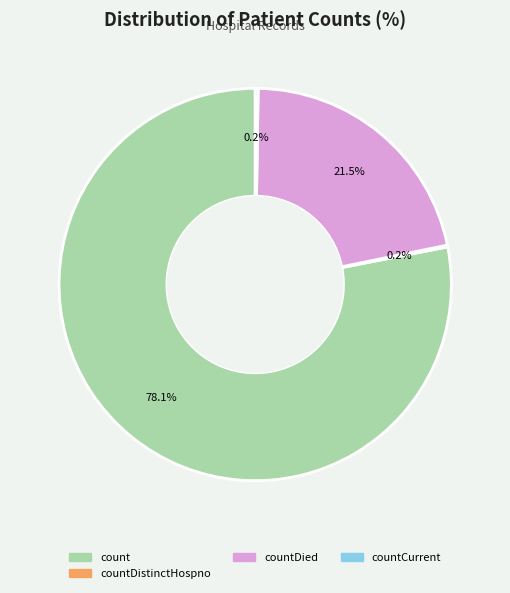

Is there any slice that represents more than half of the pie?

Yes